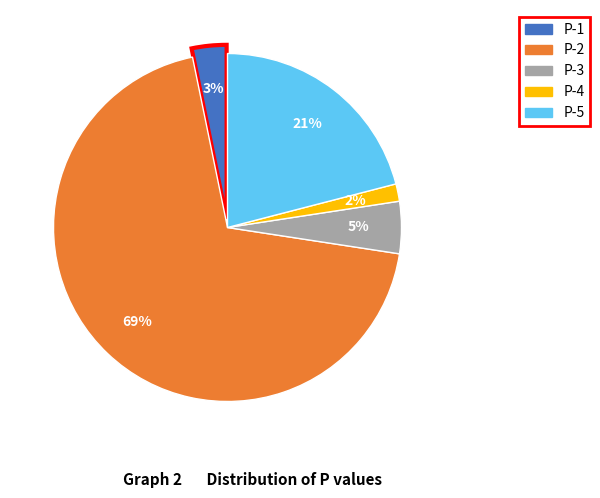

To the nearest percent, what is the combined percentage of P-3 and P-2?

74%